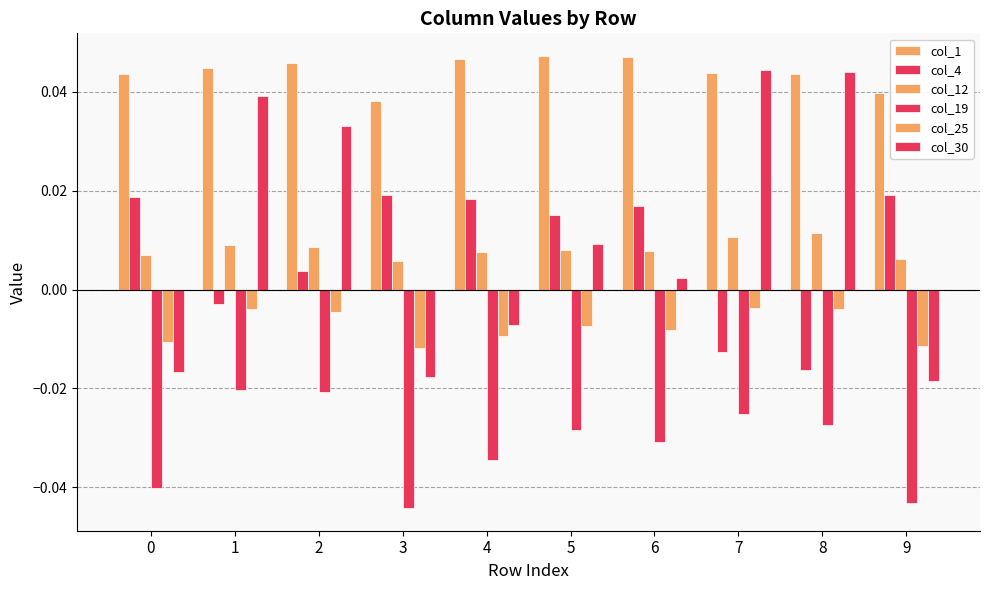

Is the value of col_30 at 2 greater than the value of col_4 at 8?

Yes